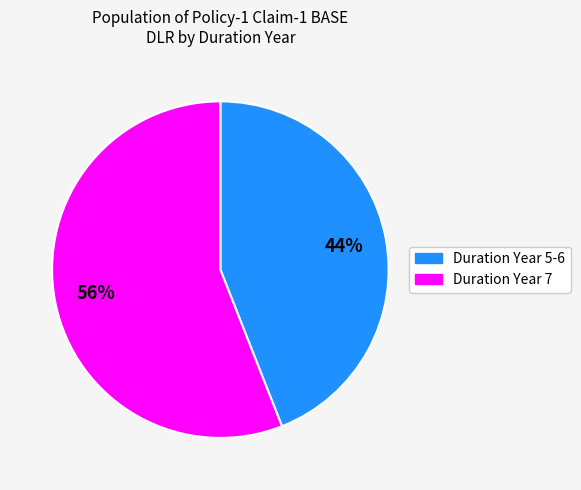

How many segments does this pie chart have?

2